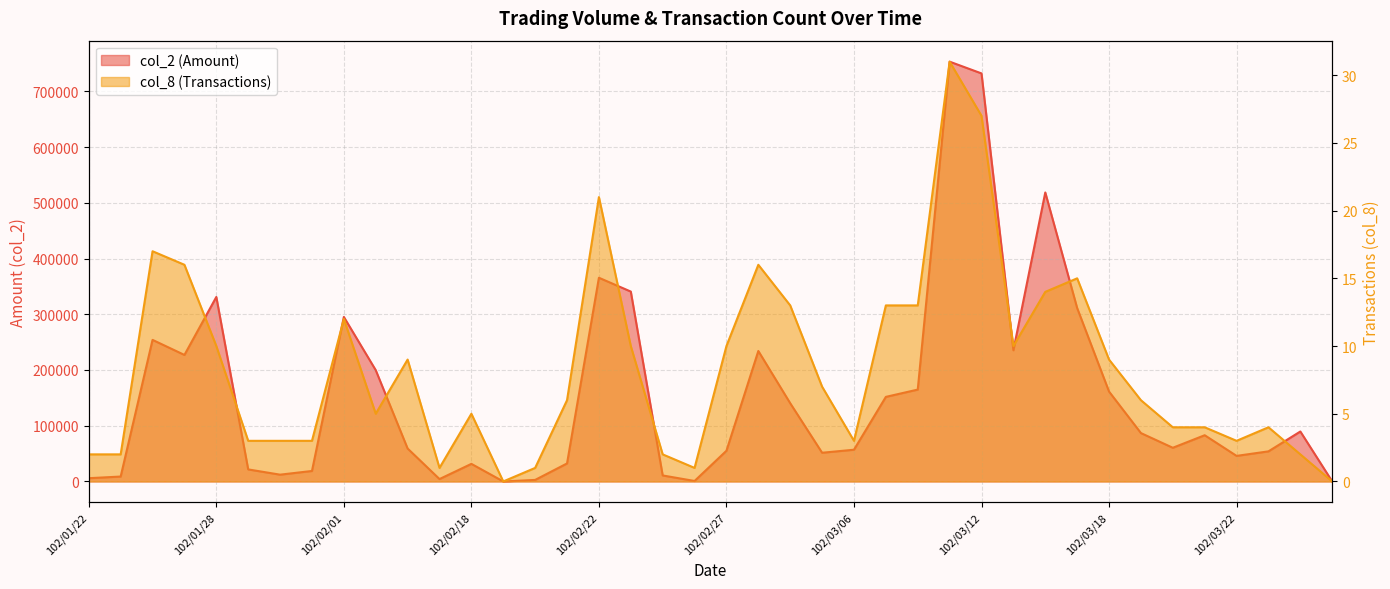

What is the difference between the maximum and minimum values in the col_2 series?

753270